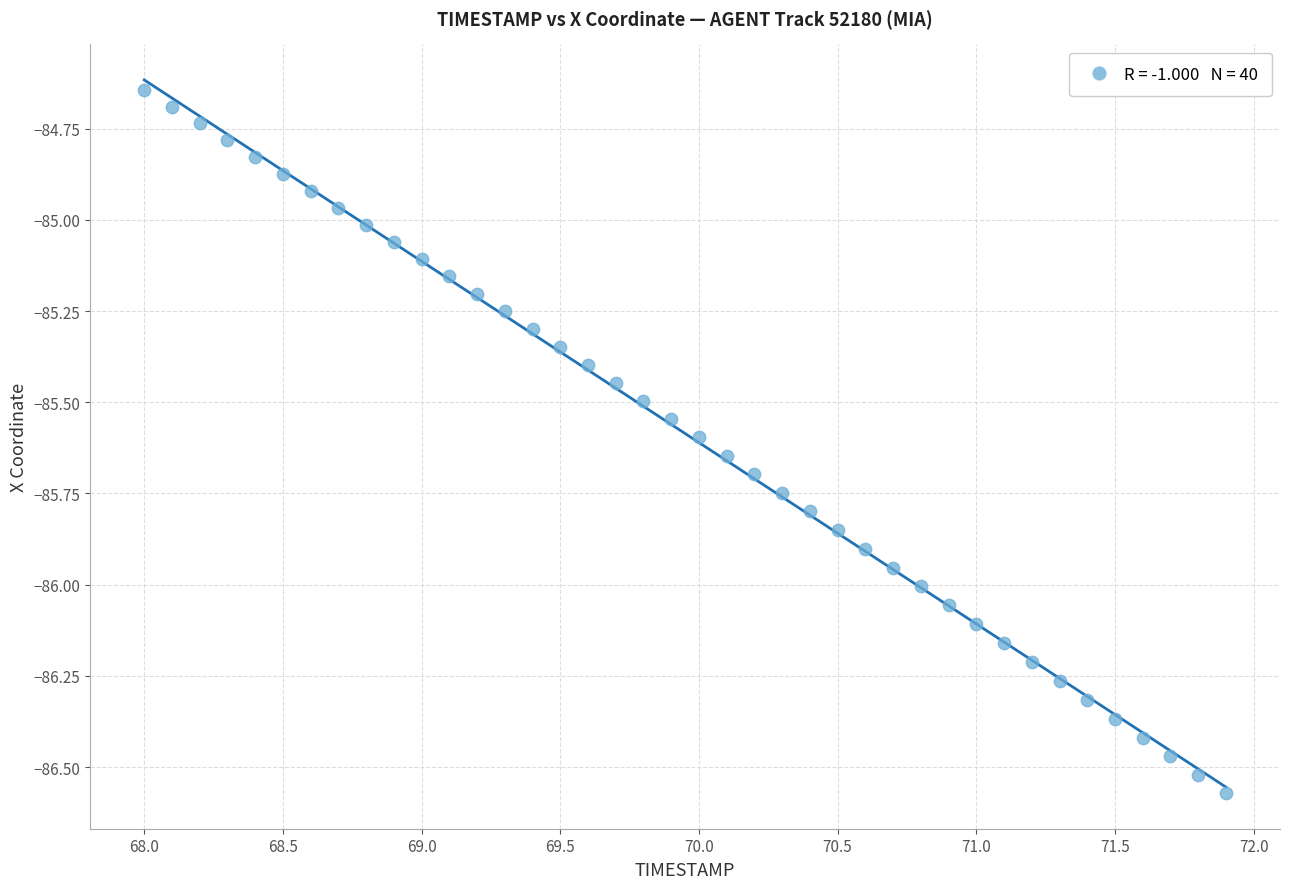

What is the range of X values (max minus min)?

3.9